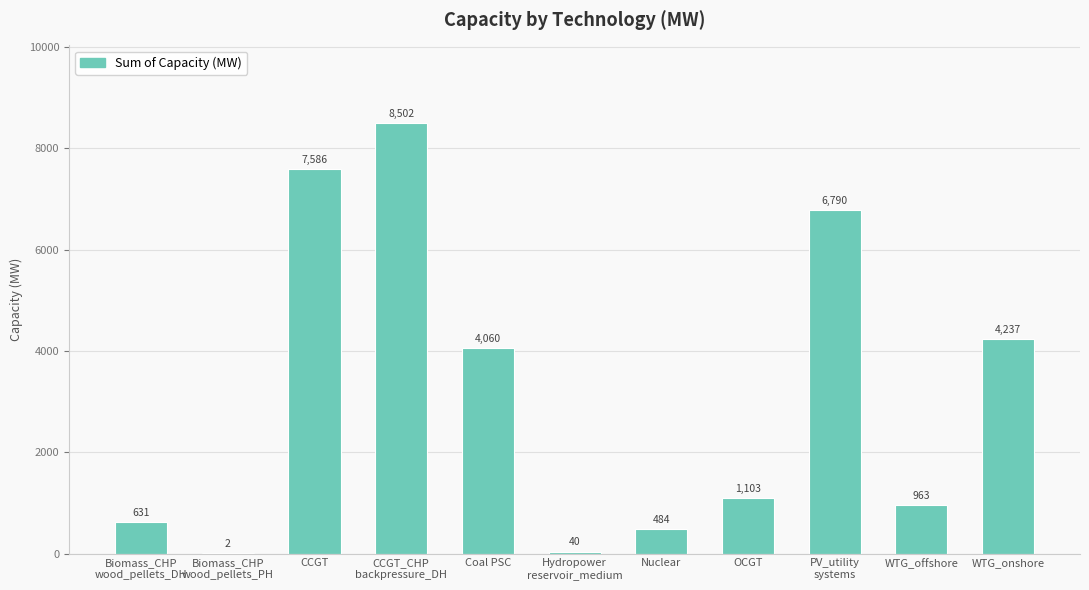

Is it true that the value at Coal PSC is 4060.0?

True